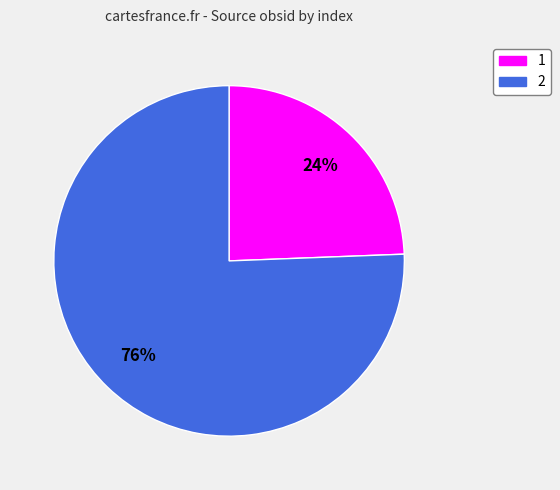

What is the ratio of the value at 1 to the value at 2?

0.3